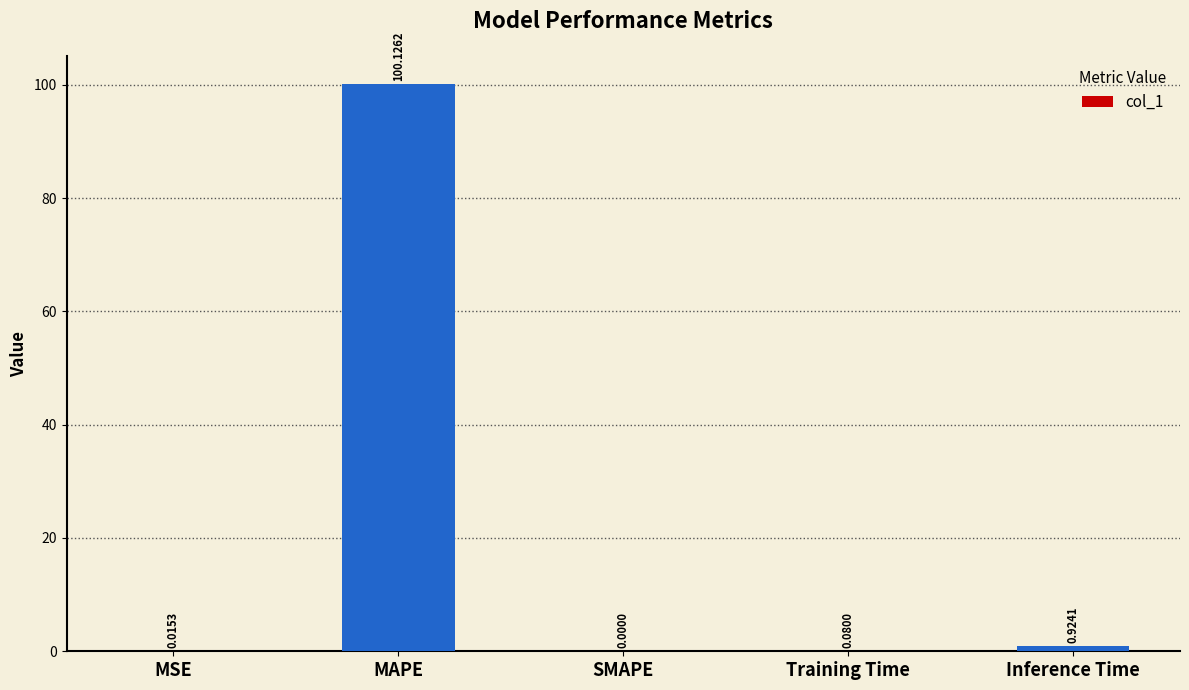

At which label is the value closest to 50?

Inference Time